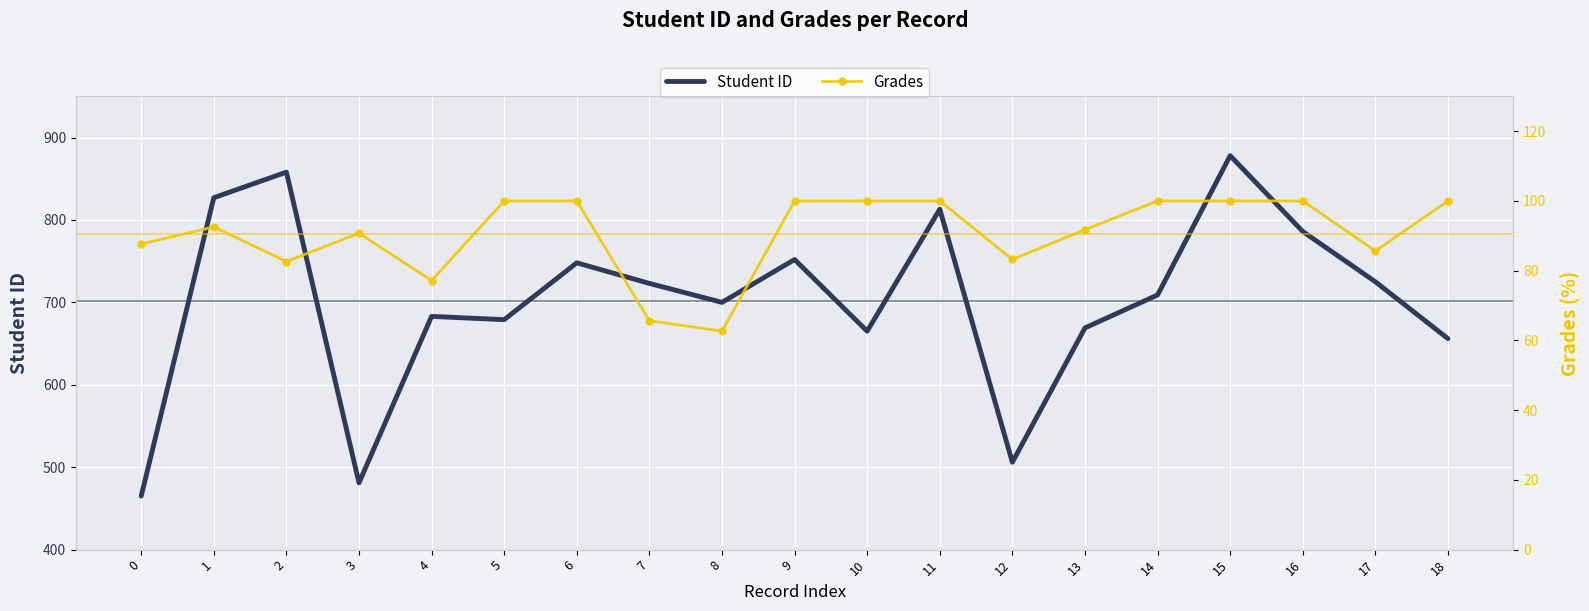

Where is the first local minimum for Student ID?

3